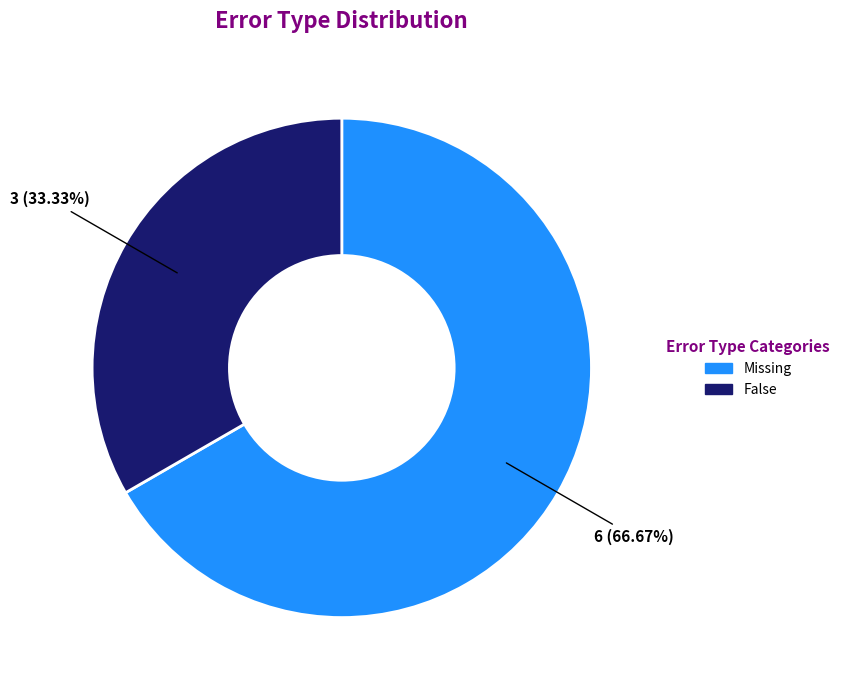

To the nearest percent, what is the difference between the False and Missing slice percentages?

33%